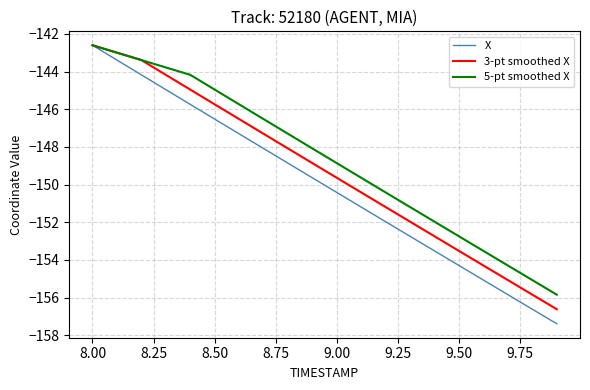

What are all the series names shown in the legend?

X, 3-pt smoothed X, 5-pt smoothed X